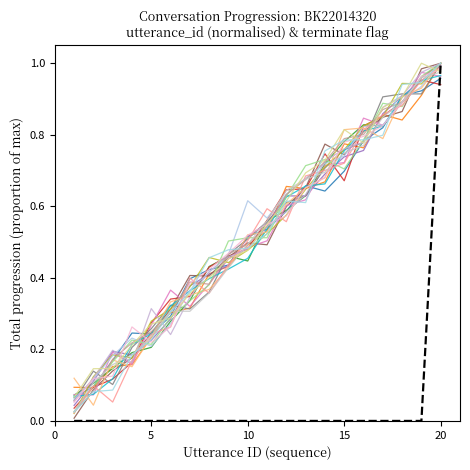

Count the number of data series in this chart.

21